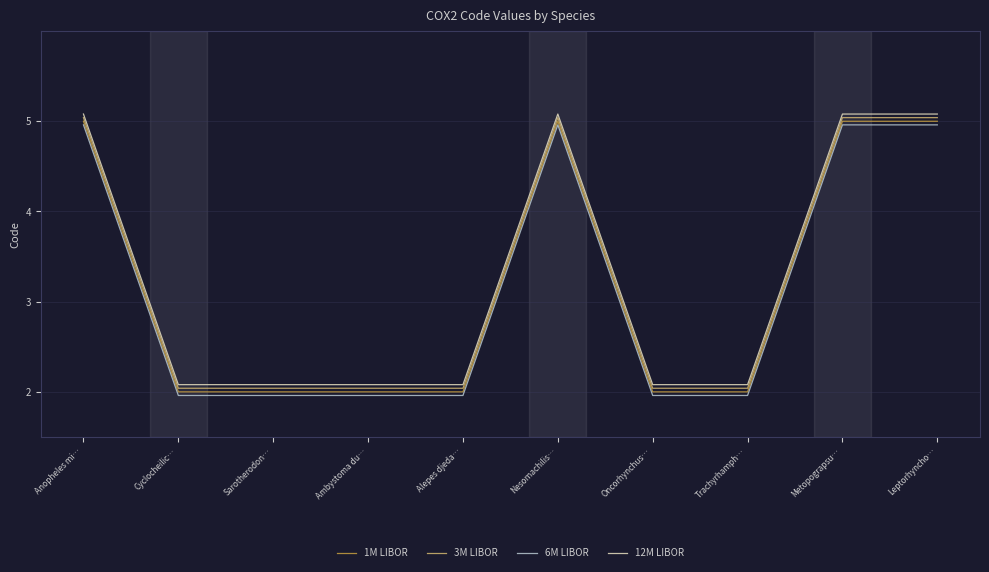

Where is 1M LIBOR nearest to the value 3?

Cyclocheilic…